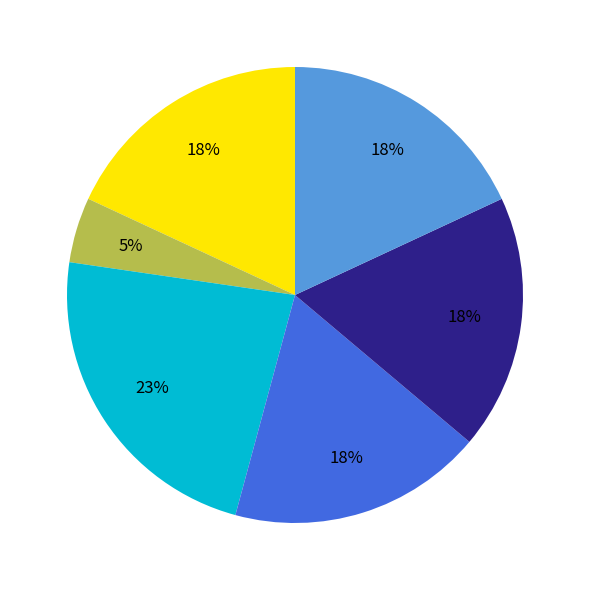

Does any single category account for the majority?

No